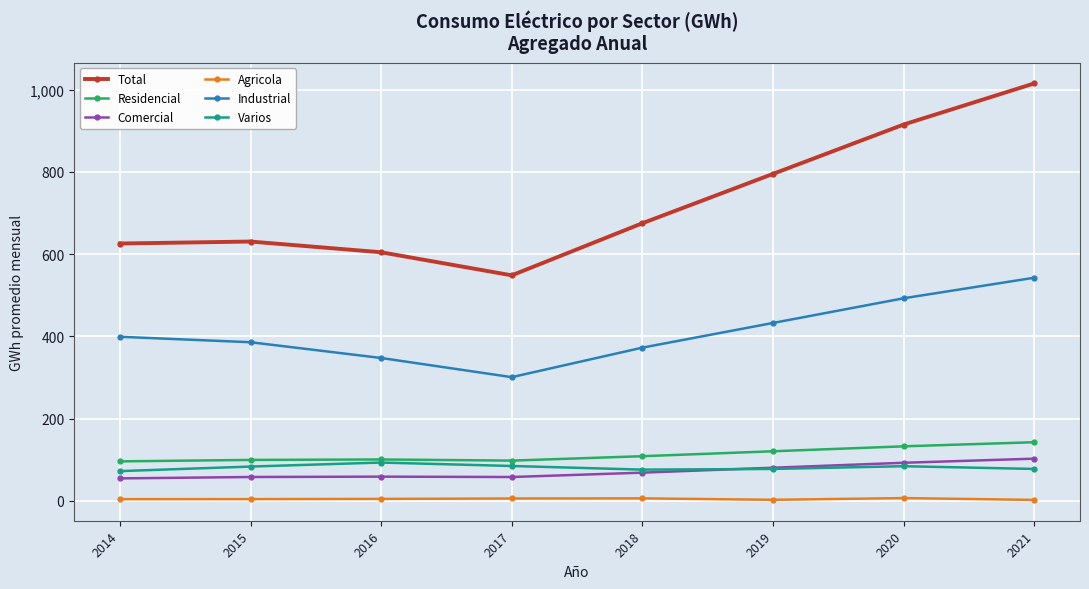

At which label does Agricola first exceed 4?

2014